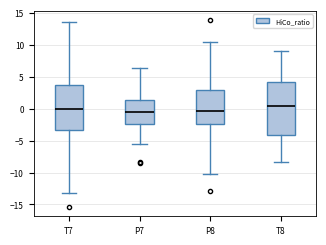

Where is the upper edge of the box for P8 on the y-axis? The values are not printed on the chart, so give them approximately, as read against the axis.

3.0